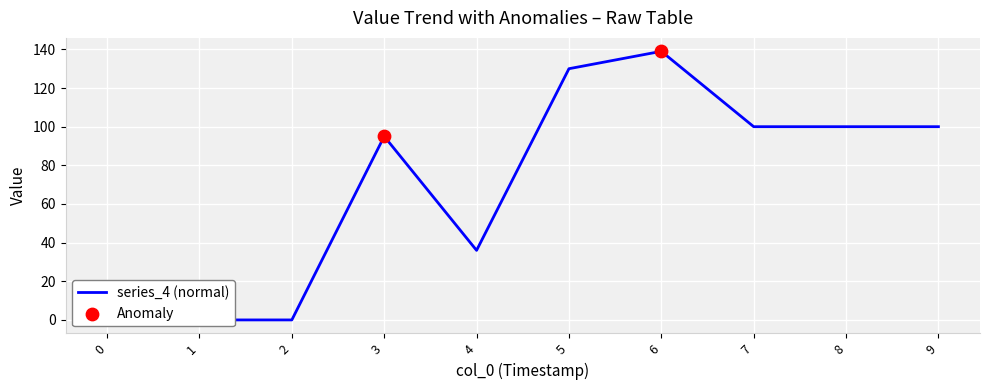

Which series has the largest total across all categories?

4